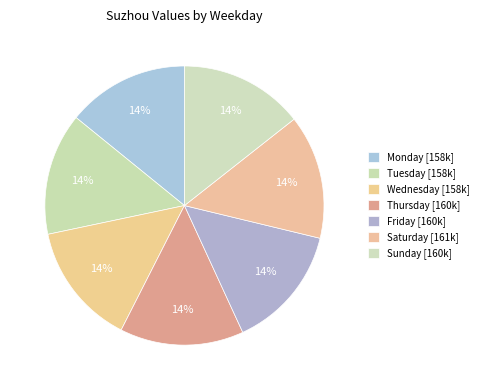

What percentage is NOT represented by Tuesday?

85.8%